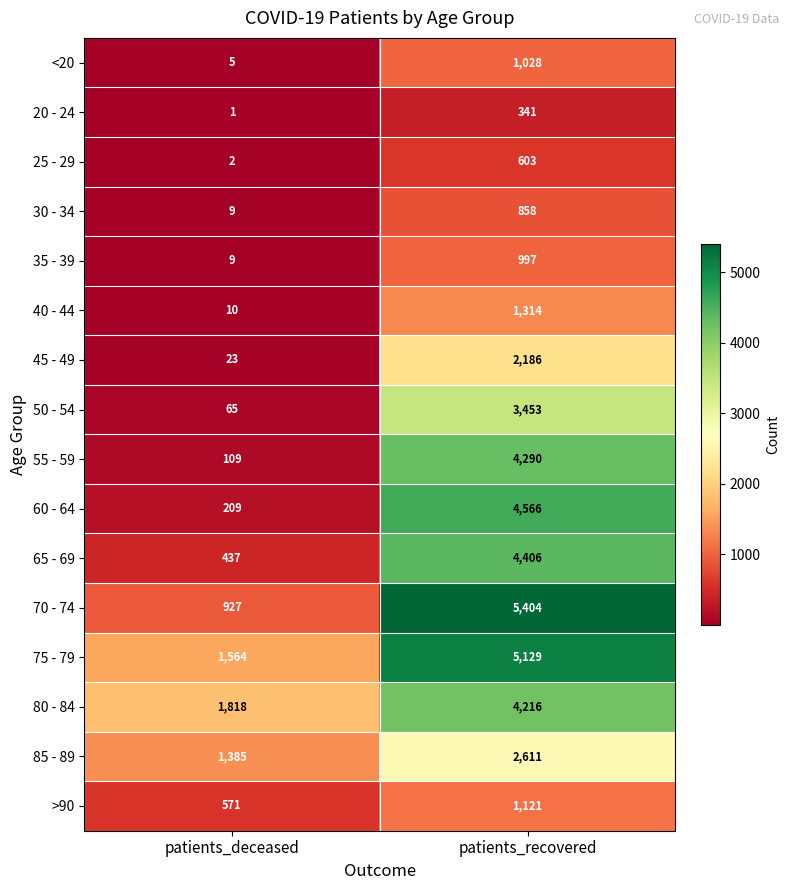

Is the value of 80 - 84 at patients_recovered greater than the value of 75 - 79 at patients_recovered?

No